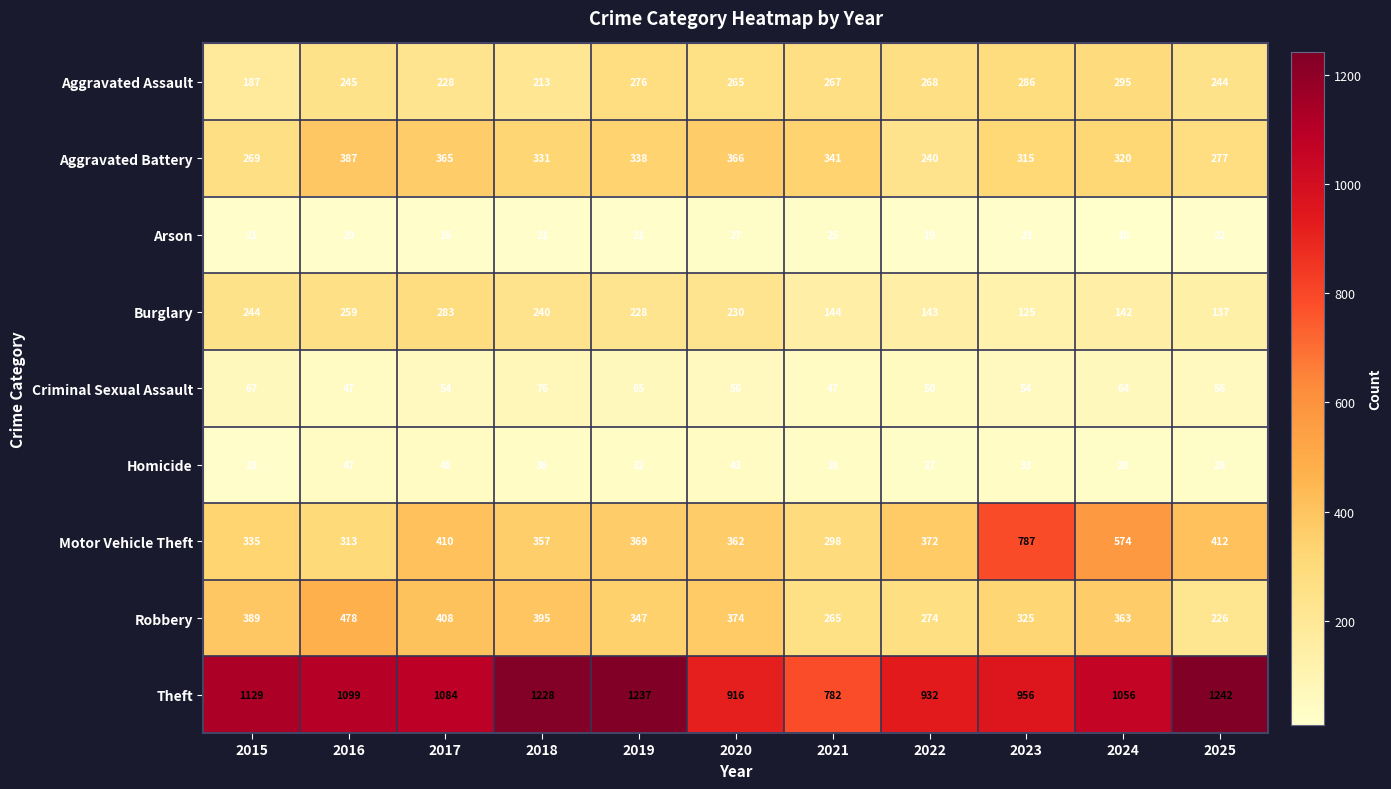

How many series are shown in this chart?

9